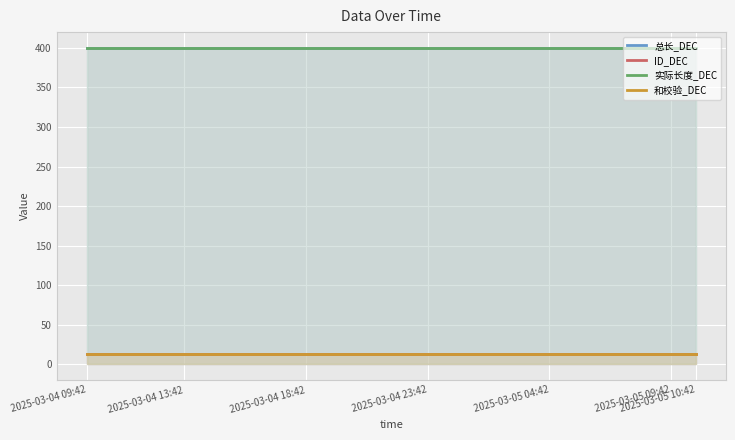

What is the difference between the highest and lowest values at 2025-03-05 09:42?

387